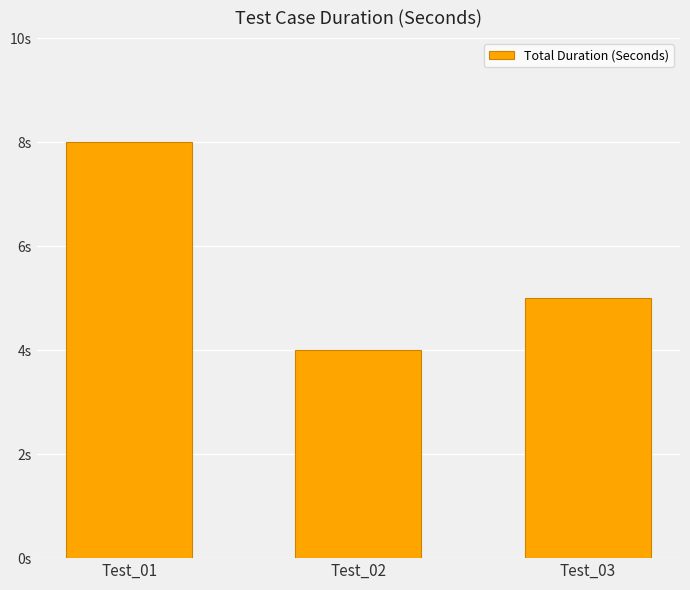

Rank the categories by value from lowest to highest.

Test_02, Test_03, Test_01